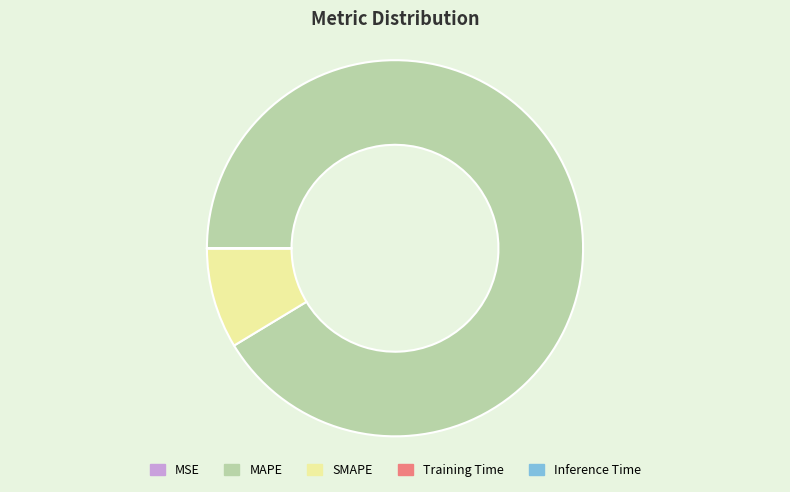

Is it true that SMAPE is 17% of the pie?

False